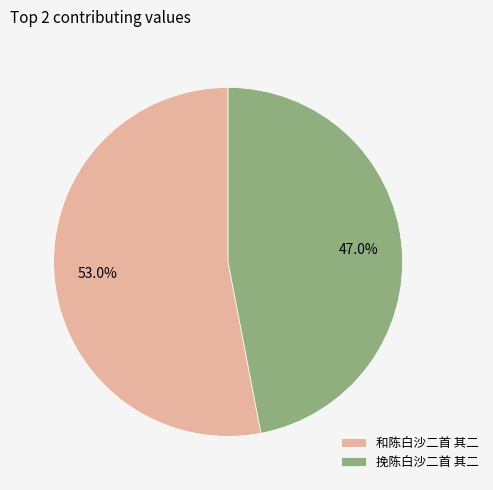

To the nearest percent, what is the average slice percentage?

50%